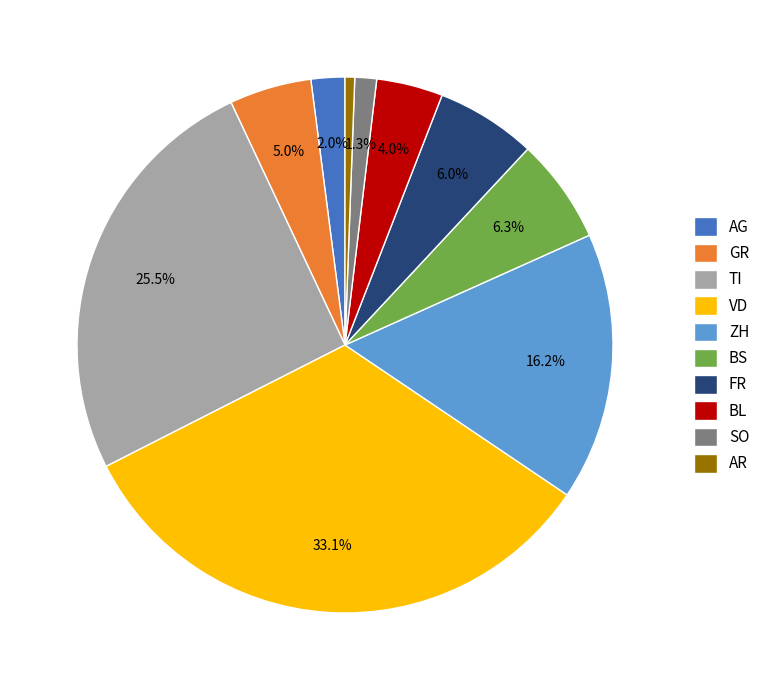

Do VD and AR together represent more than half of the pie?

No